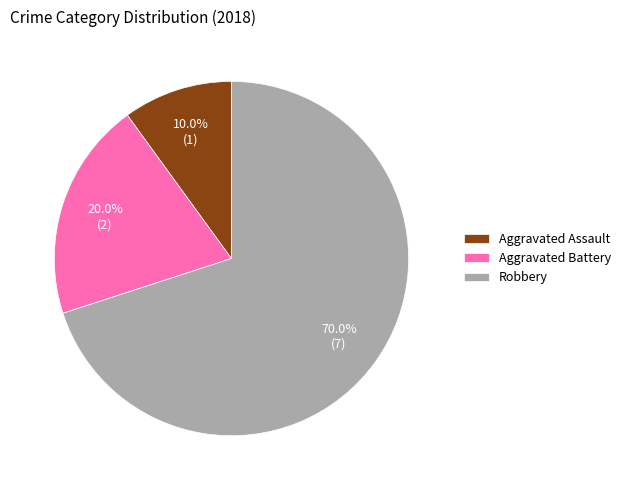

What is the largest slice in the pie chart?

Robbery